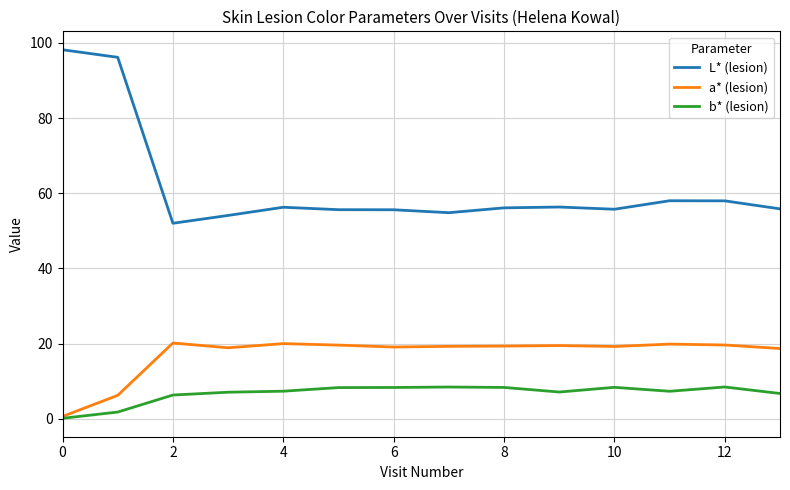

What is the sum of all a* (lesion) values?

240.2